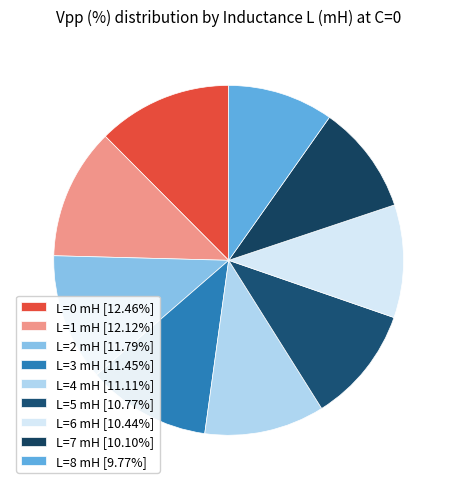

How many slices are in this pie chart?

9